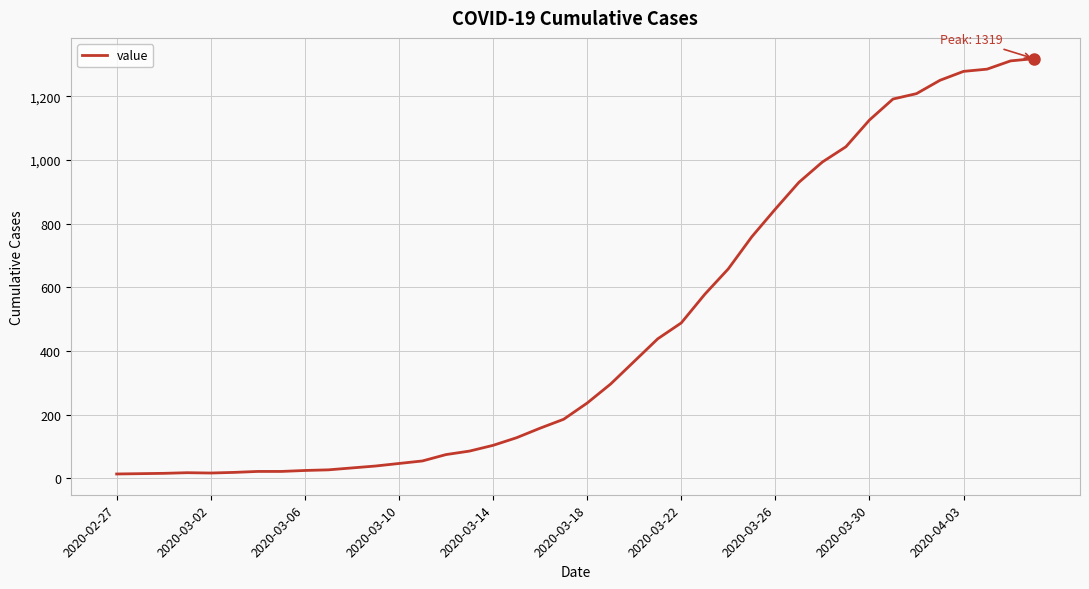

What is the greatest value displayed?

1319